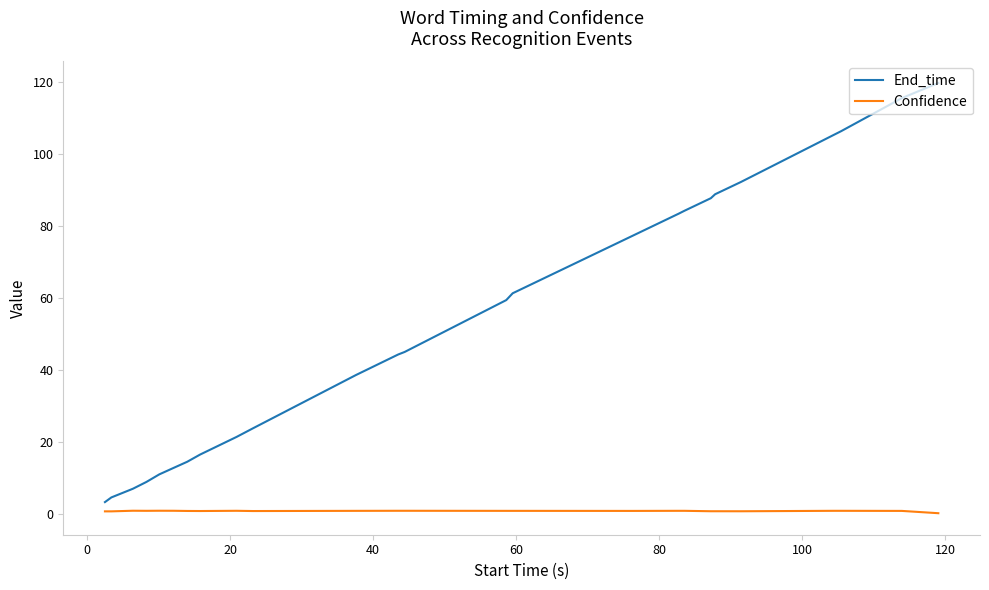

What is the highest value of the End_time series?

119.8